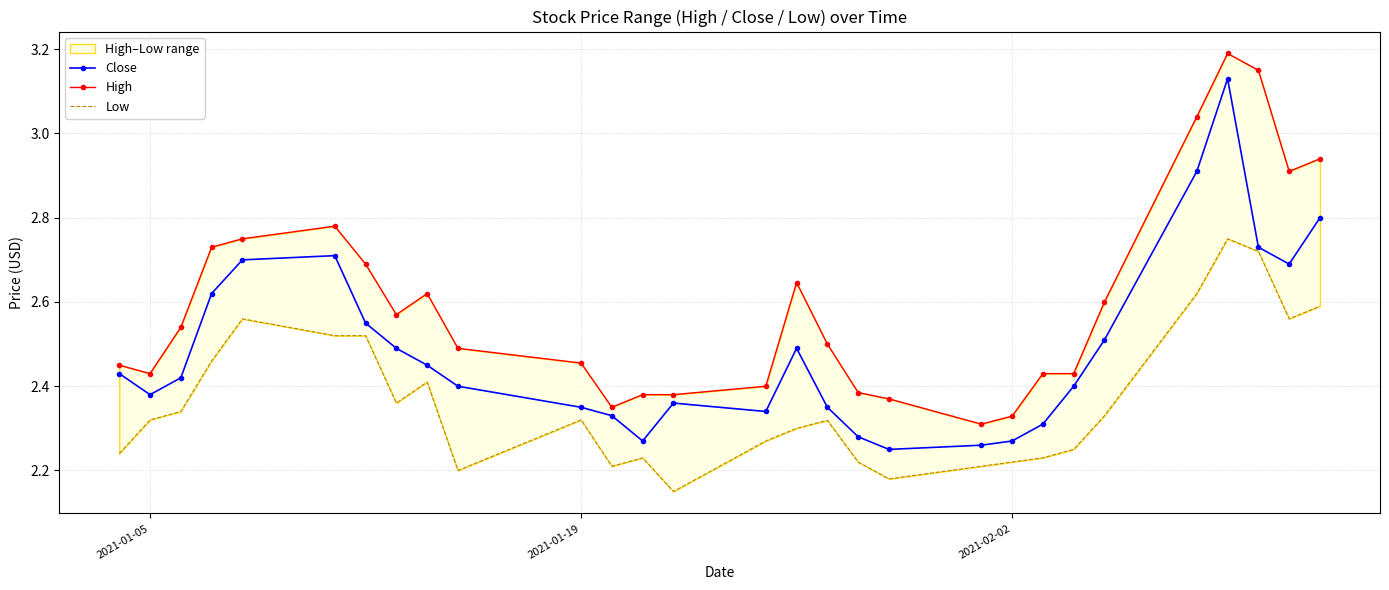

How many Close values are between 2 and 3?

28